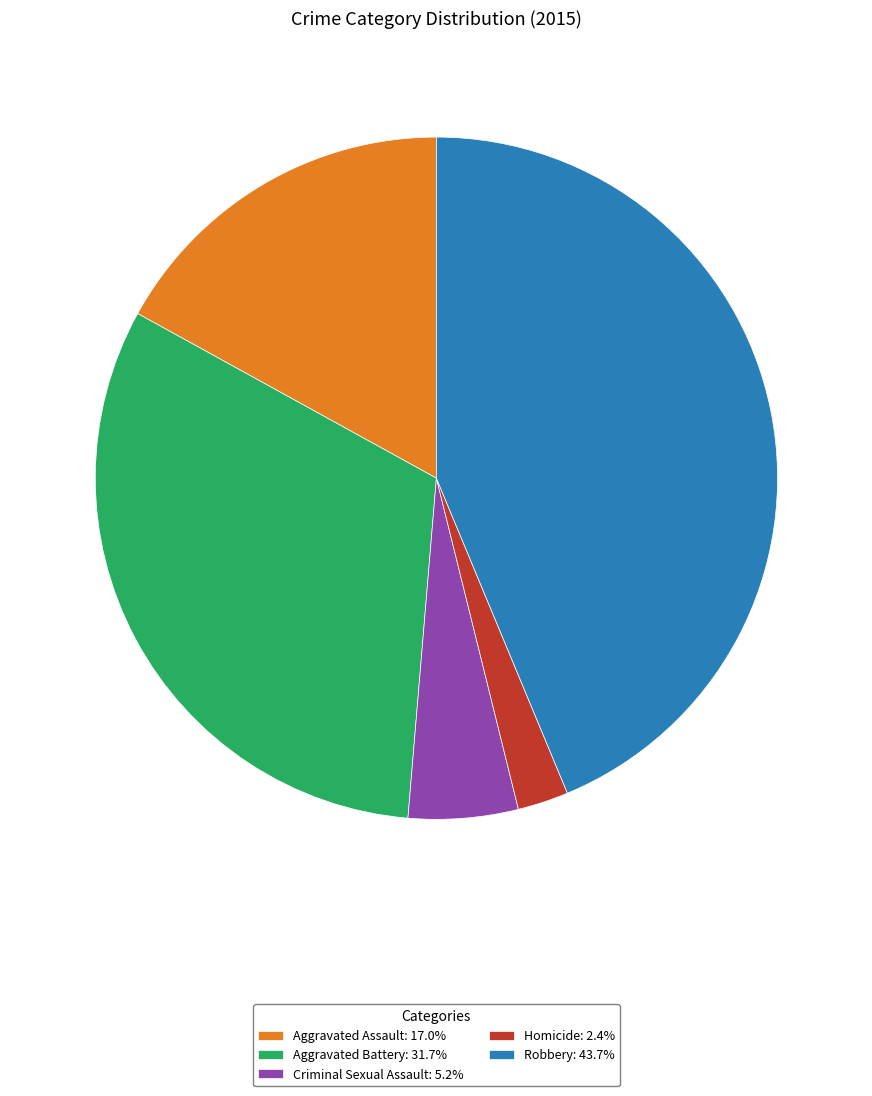

Which has a higher value, Robbery or Criminal Sexual Assault?

Robbery